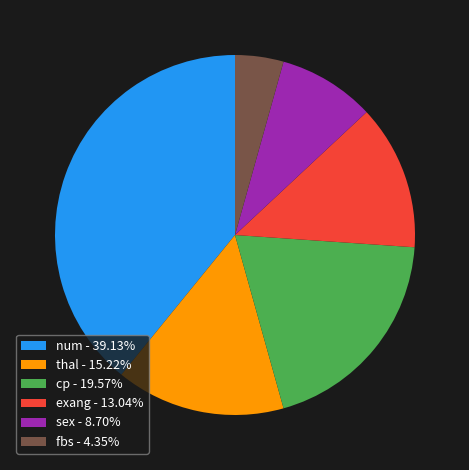

Is there any slice that represents more than half of the pie?

No